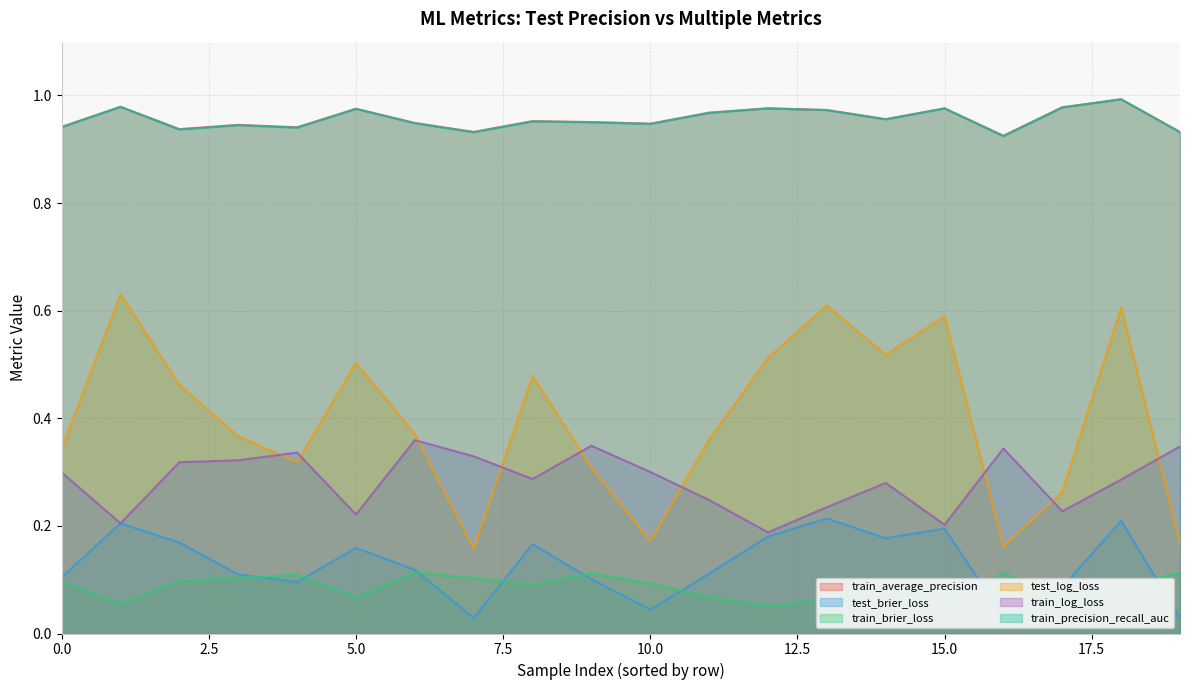

Which series has the largest total across all categories?

train_average_precision